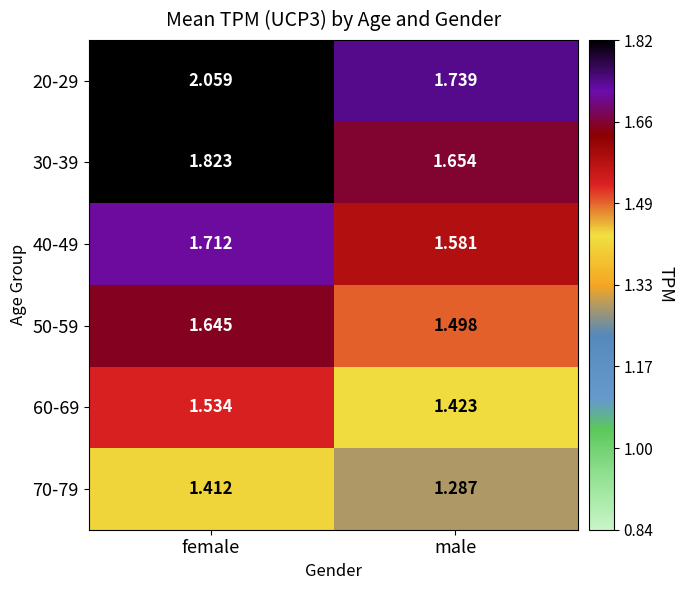

Is the value of 70-79 at male greater than the value of 40-49 at male?

No